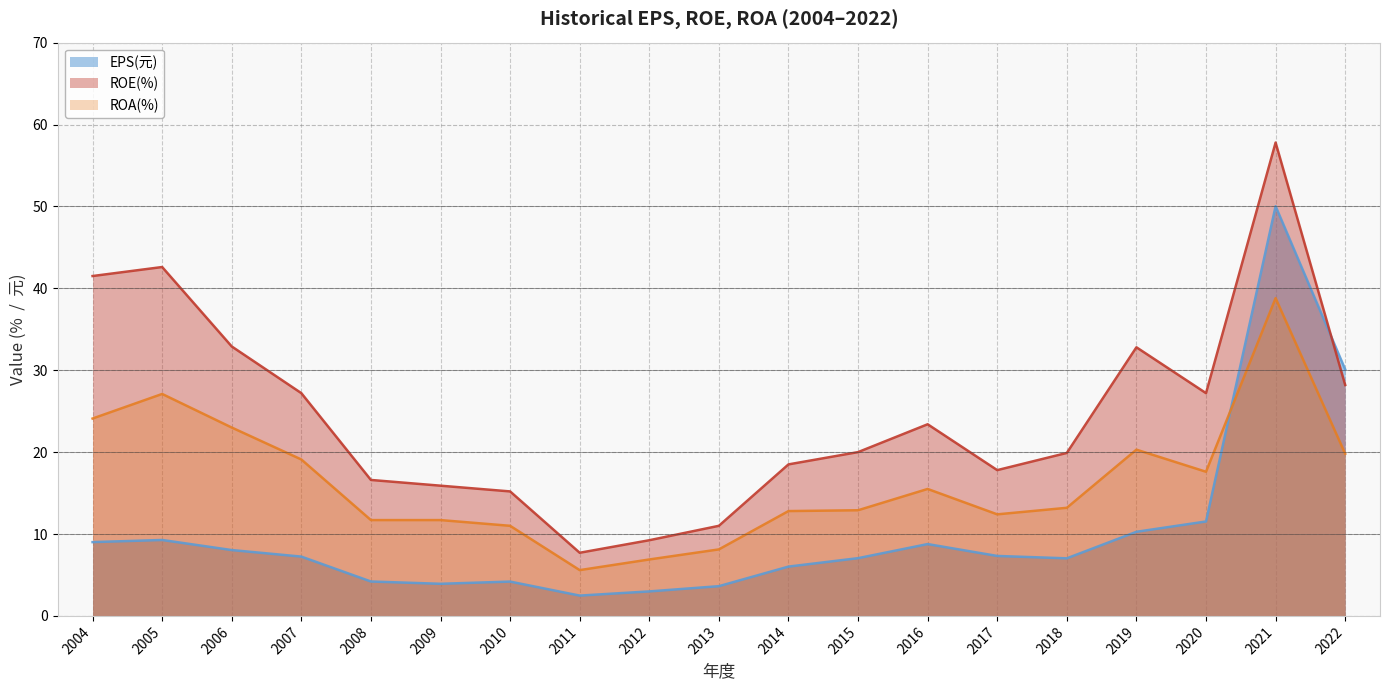

How many interior local valleys does the EPS(元) series have?

3